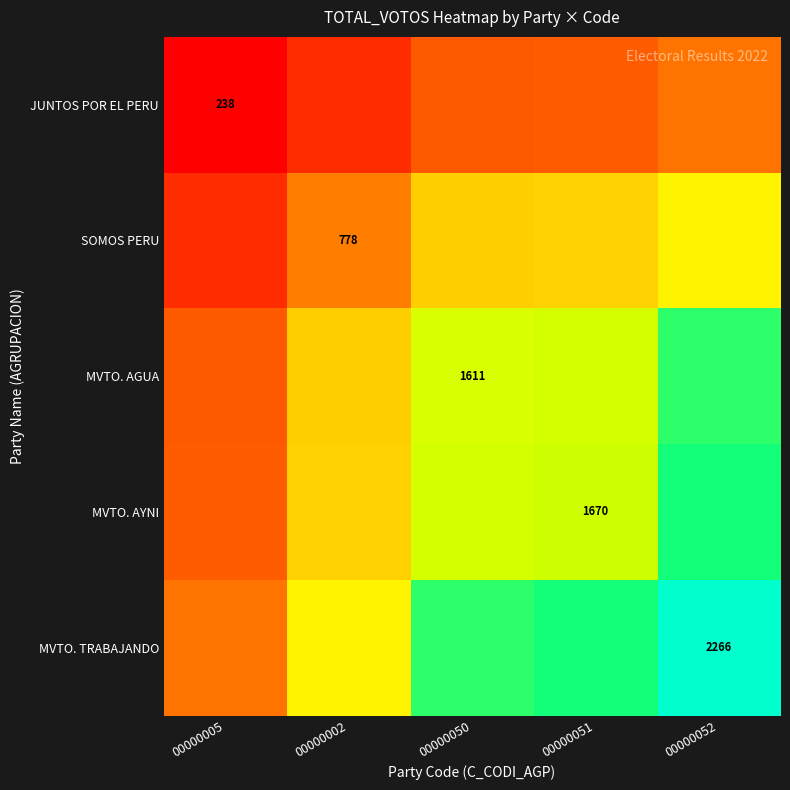

Is the value of MVTO. AYNI at 00000051 greater than the value of MVTO. AGUA at 00000050?

Yes